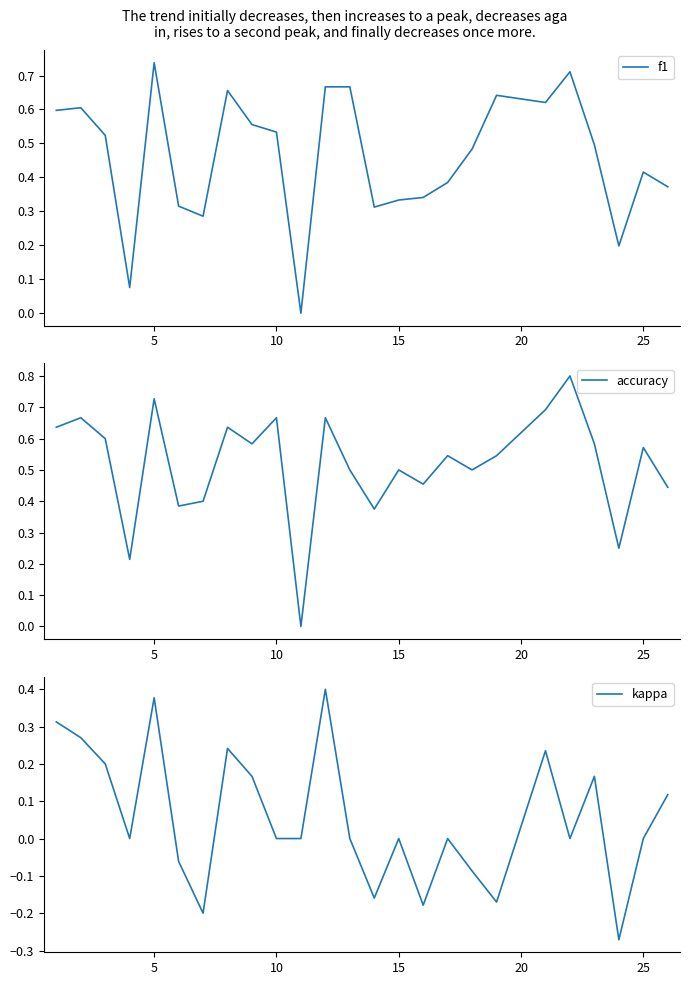

The value of f1 at 21 is 0.6. True or false?

False